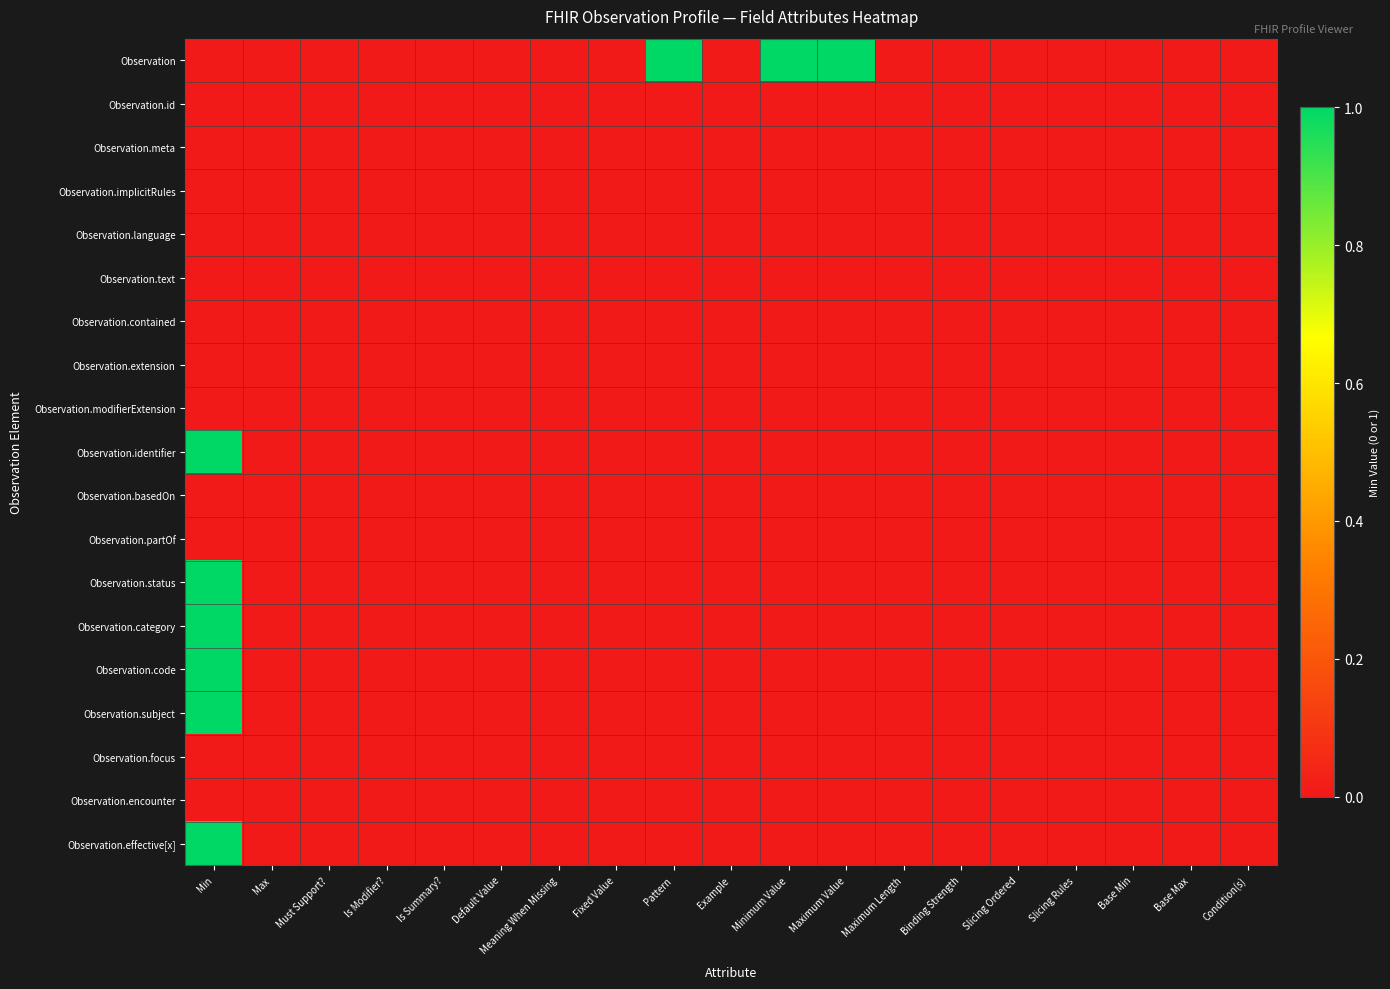

What is the greatest value displayed?

1